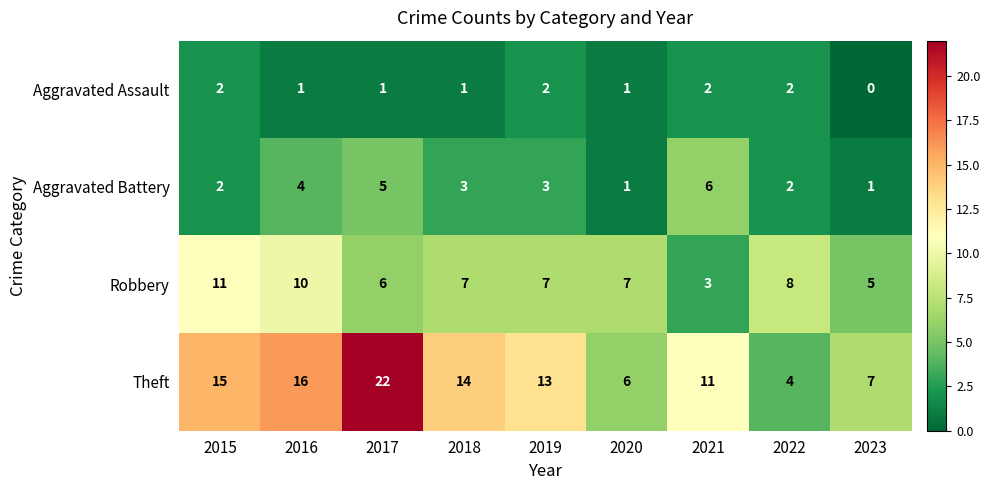

Which category has the lowest value across all series?

2023